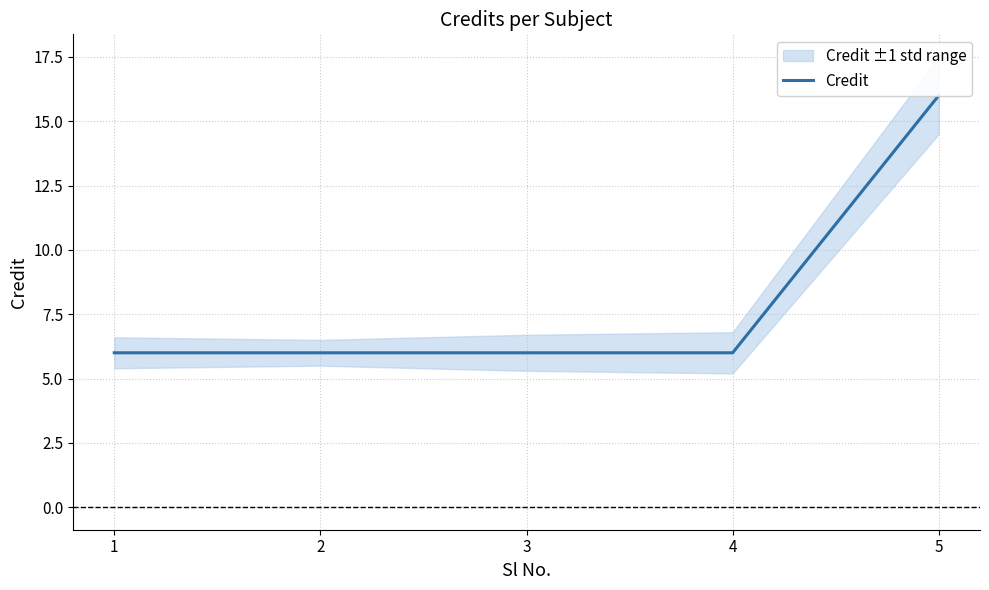

What is the ratio of the value at 2 to the value at 1?

1.0